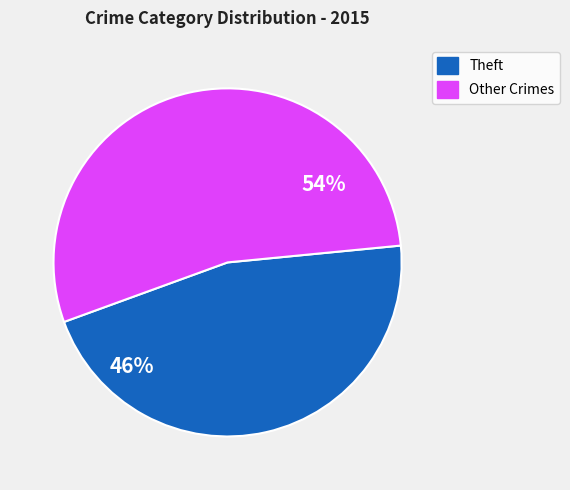

Is there any slice that represents more than half of the pie?

Yes